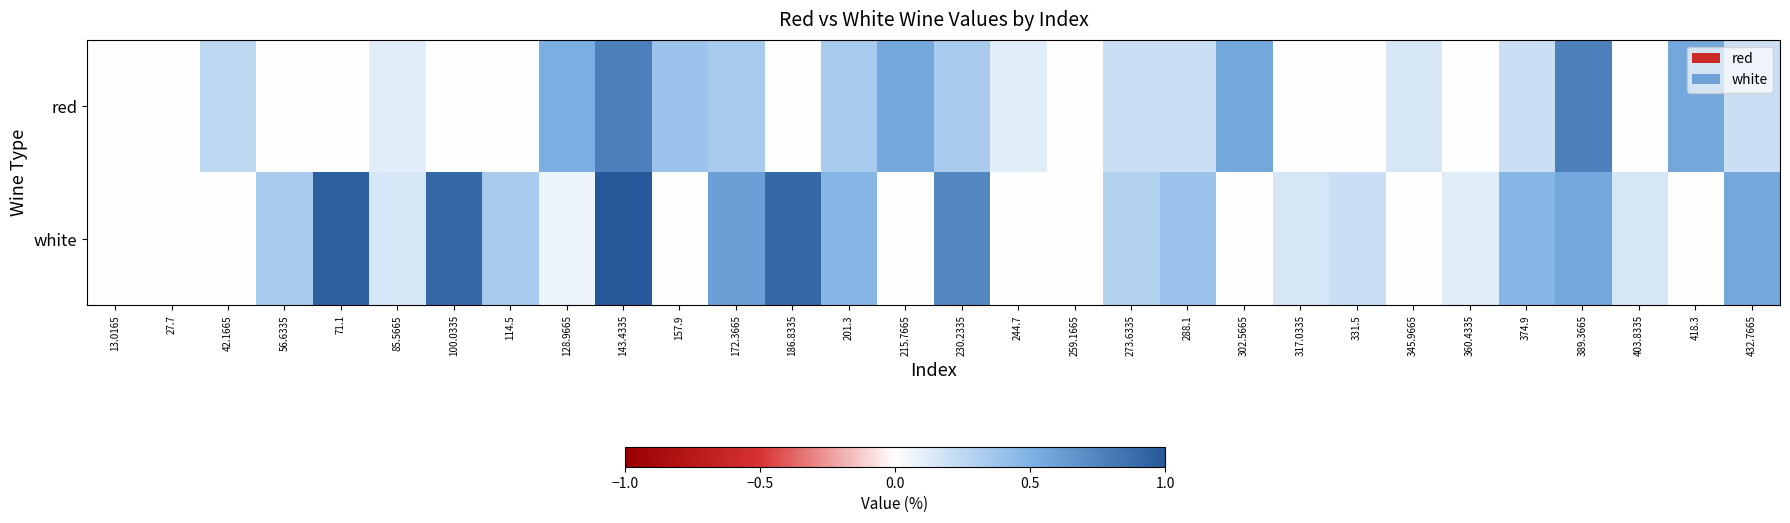

Which category has the lowest value across all series?

13.0165